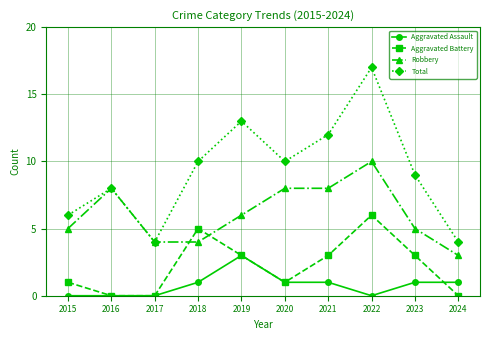

What is the value of the Robbery point at the 8th from the left?

10